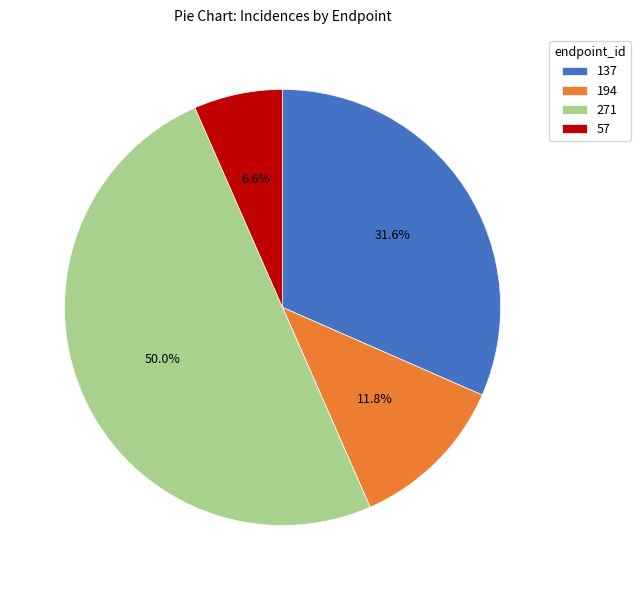

Rank the categories by value from lowest to highest.

57, 194, 137, 271